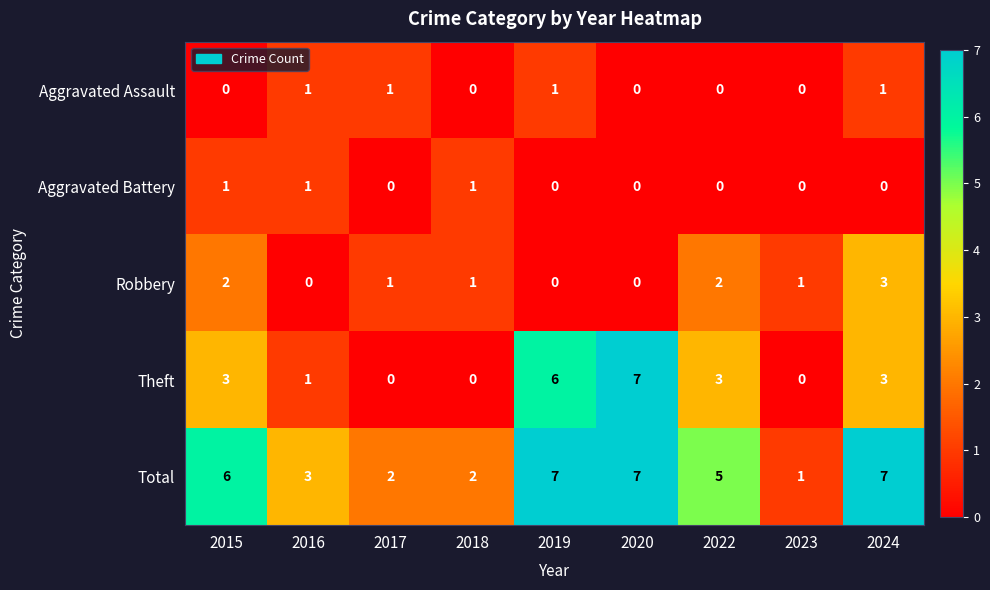

What is the maximum value for Robbery?

3